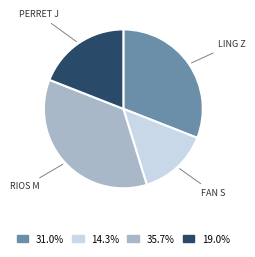

What is the ratio of the value at FAN S to the value at RIOS M?

0.4